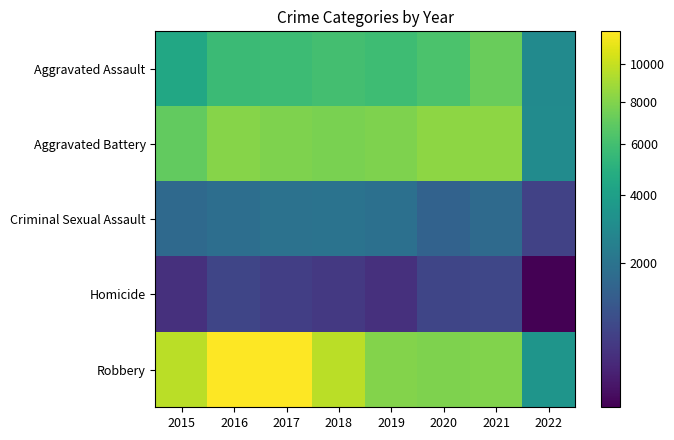

At 2021, list the series in order from largest to smallest.

Aggravated Battery, Robbery, Aggravated Assault, Criminal Sexual Assault, Homicide